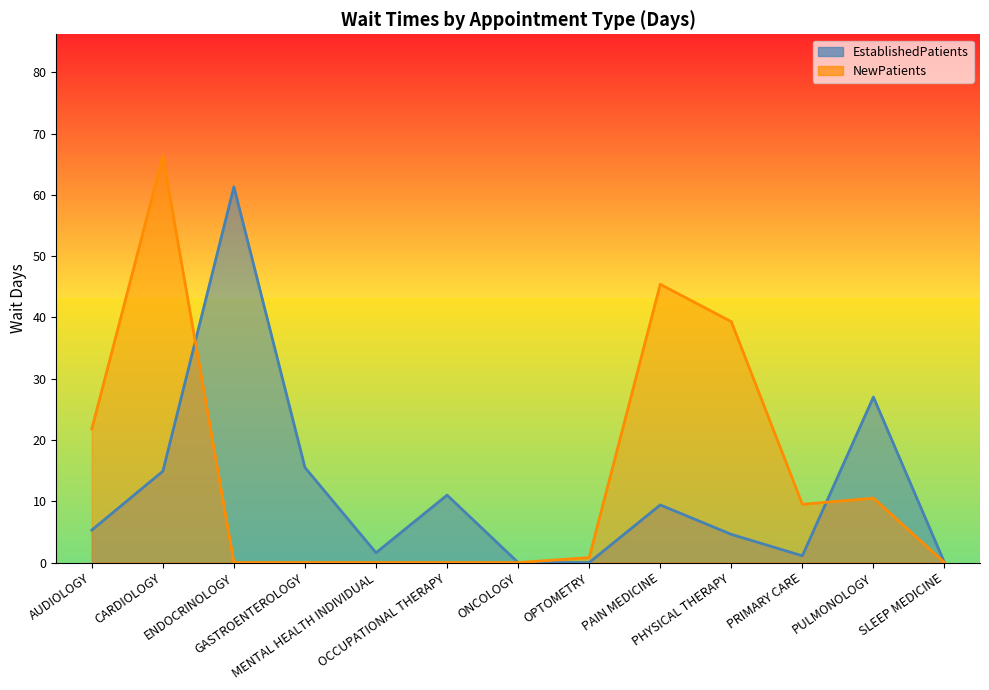

How many lines are shown in the chart?

2